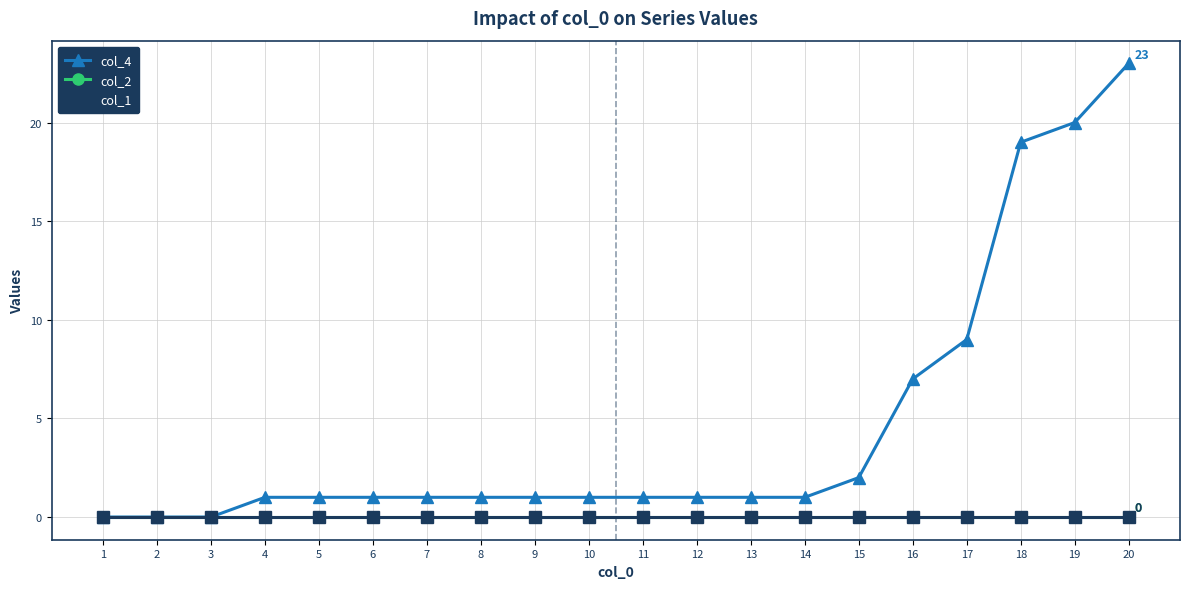

Is this an area chart (filled region under the line)?

No